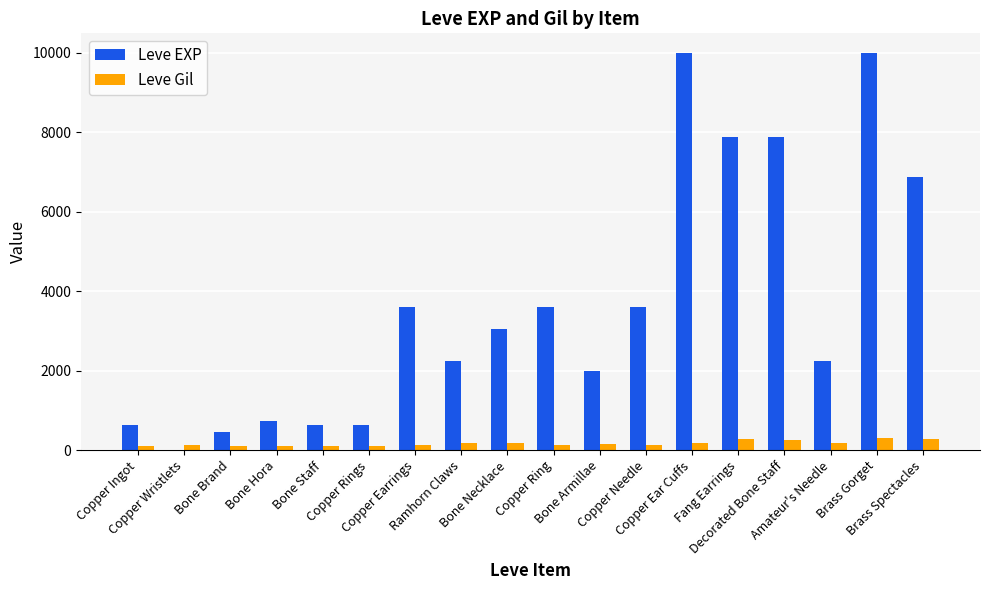

How many categories are shown in the chart?

18